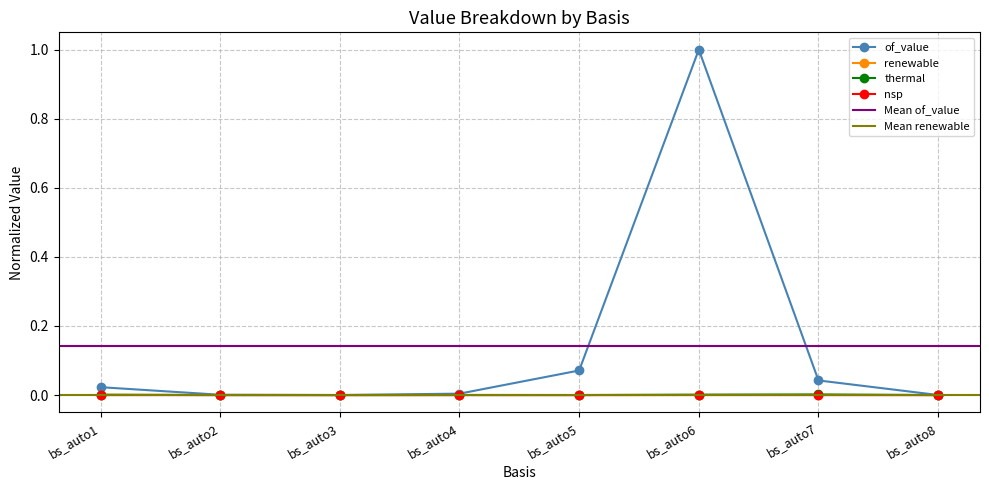

Where is the first local minimum for thermal?

bs_auto5